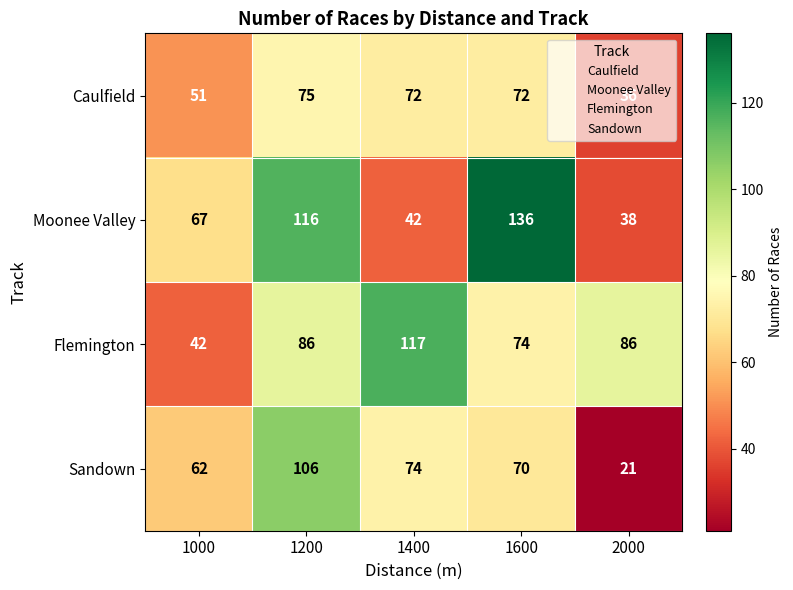

Which series has the largest total across all categories?

Flemington